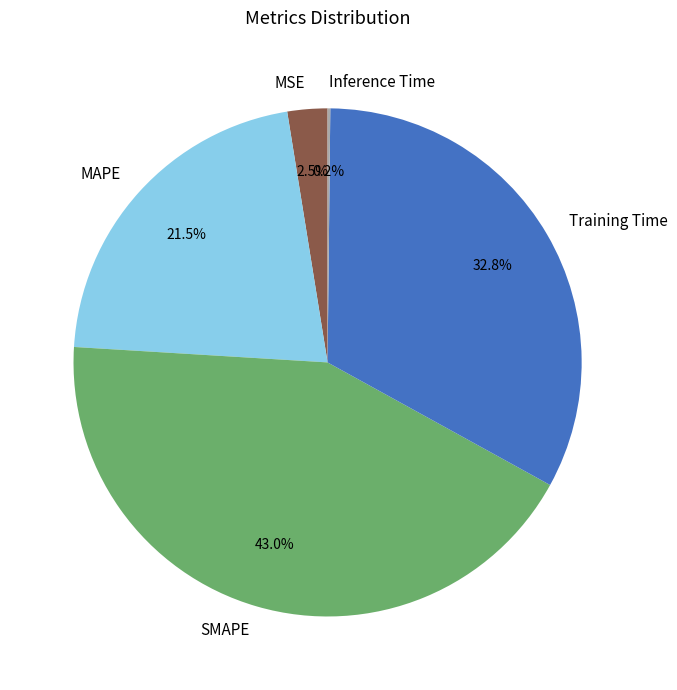

Is the sum of Training Time and MSE greater than half?

No